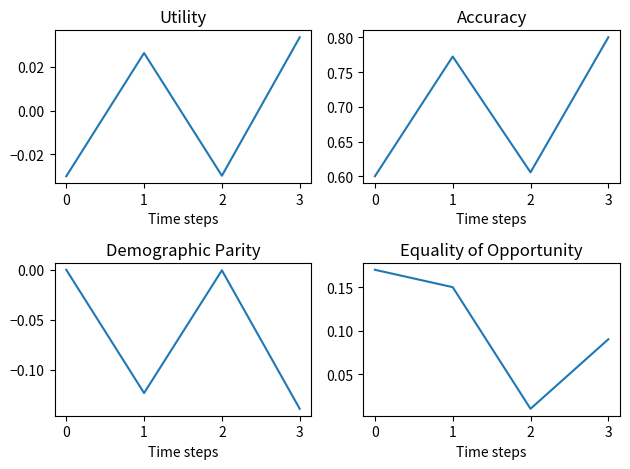

True or false: col_6 dem_parity and col_6 utility cross at least once.

True